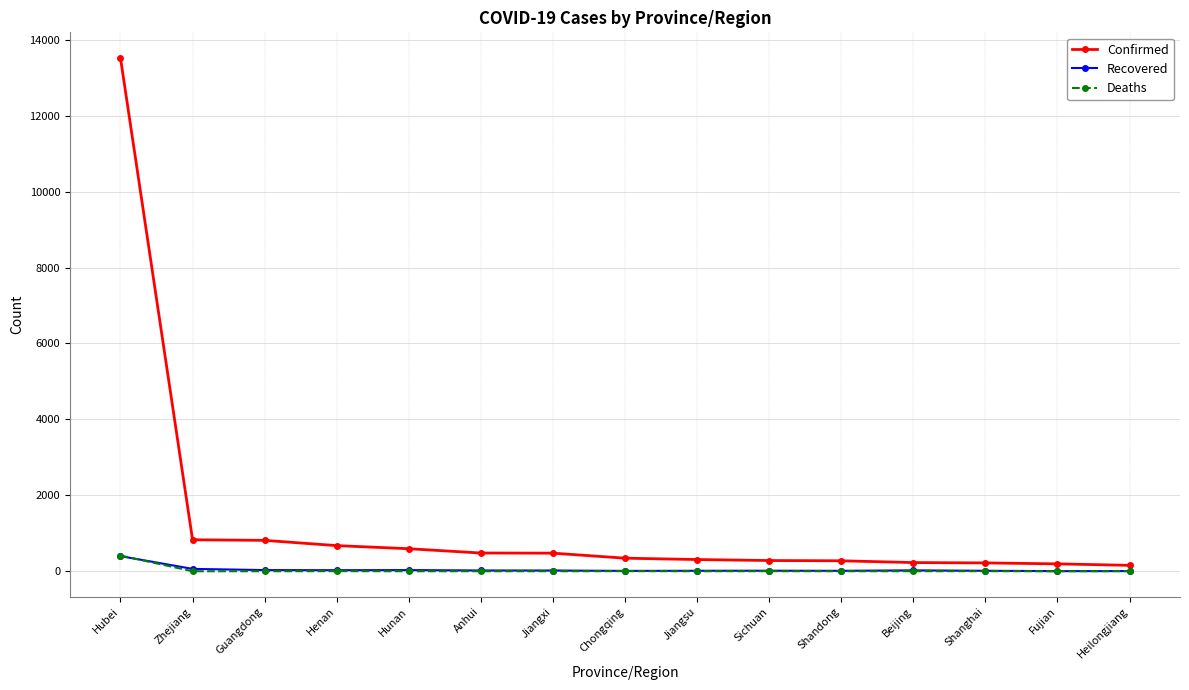

True or false: Deaths and Confirmed intersect in this chart.

False